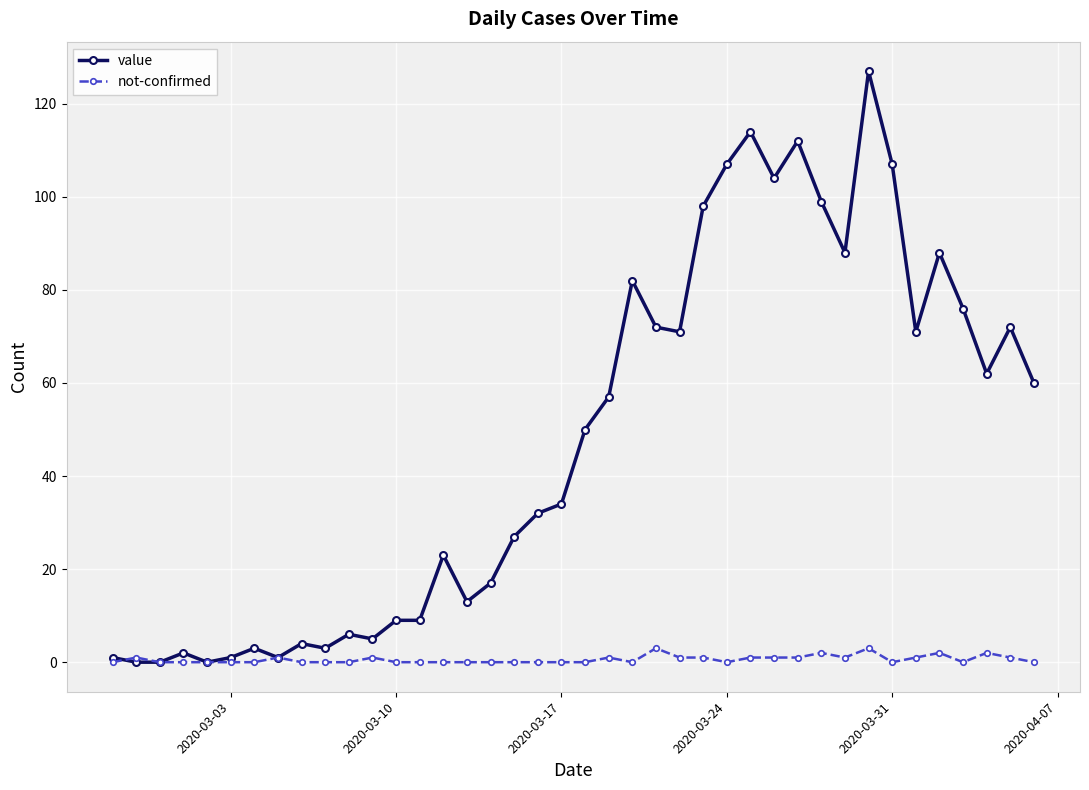

Which series has the largest total across all categories?

value